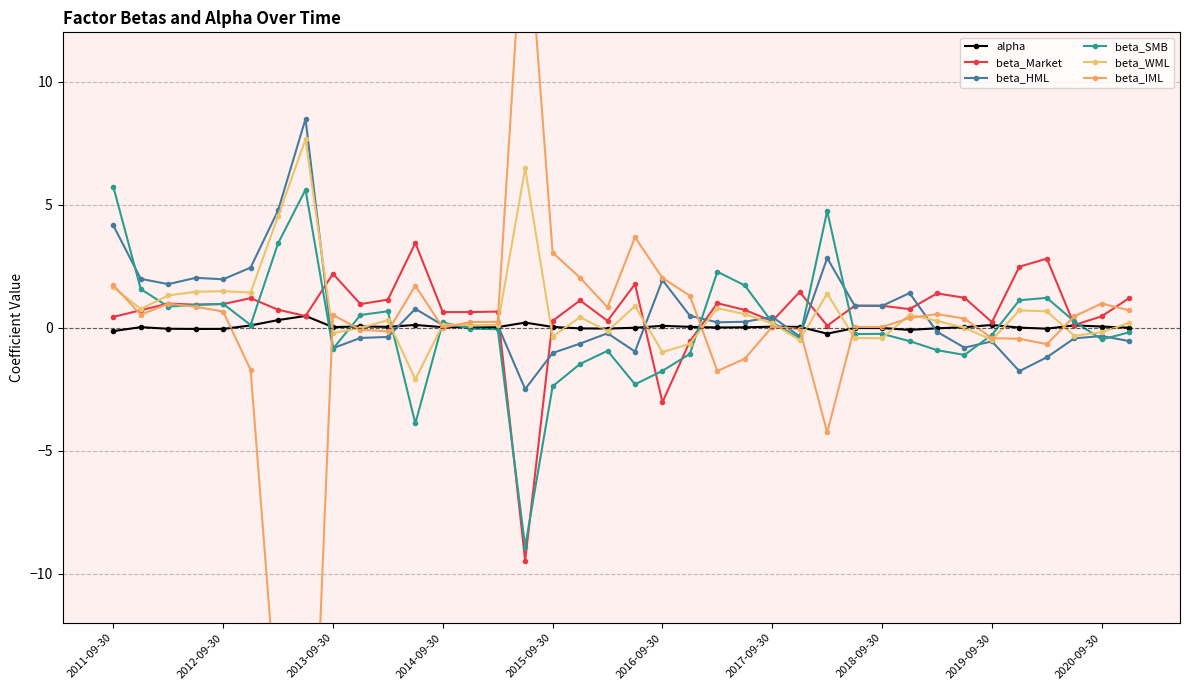

What is the difference between the maximum and minimum values in the beta_HML series?

11.0